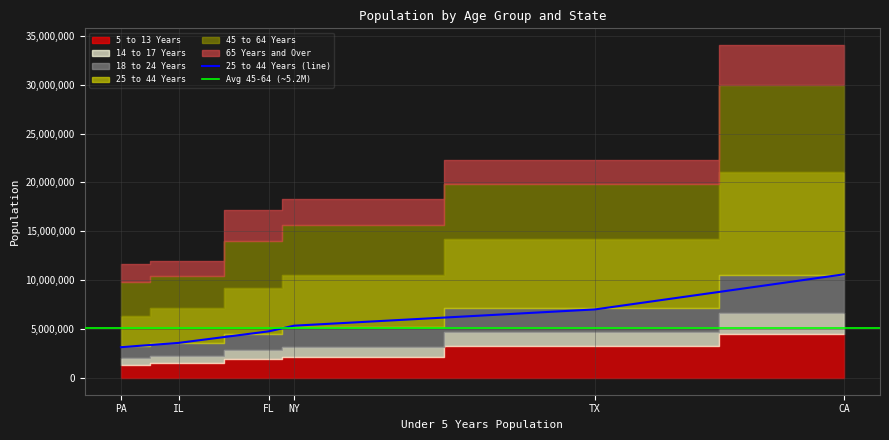

Which series has the largest range (max minus min)?

25 to 44 Years